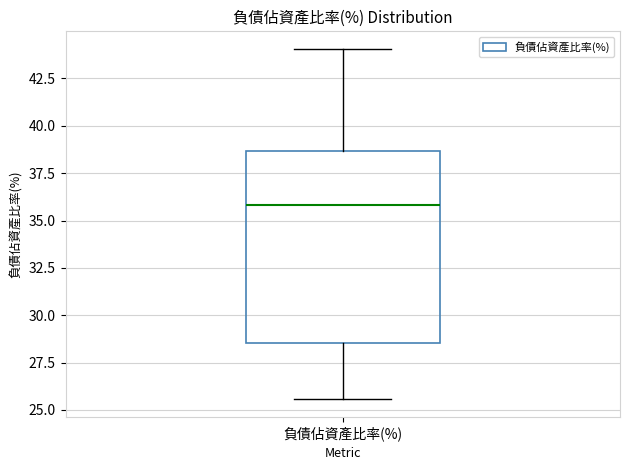

Read this box plot against the y-axis: the position of the median line, the range covered by the box, and the ends of both whiskers. The values are not printed on the chart, so give them approximately, as read against the axis.

median 36.0, box 28.5 to 38.5, whiskers 25.5 to 44.0